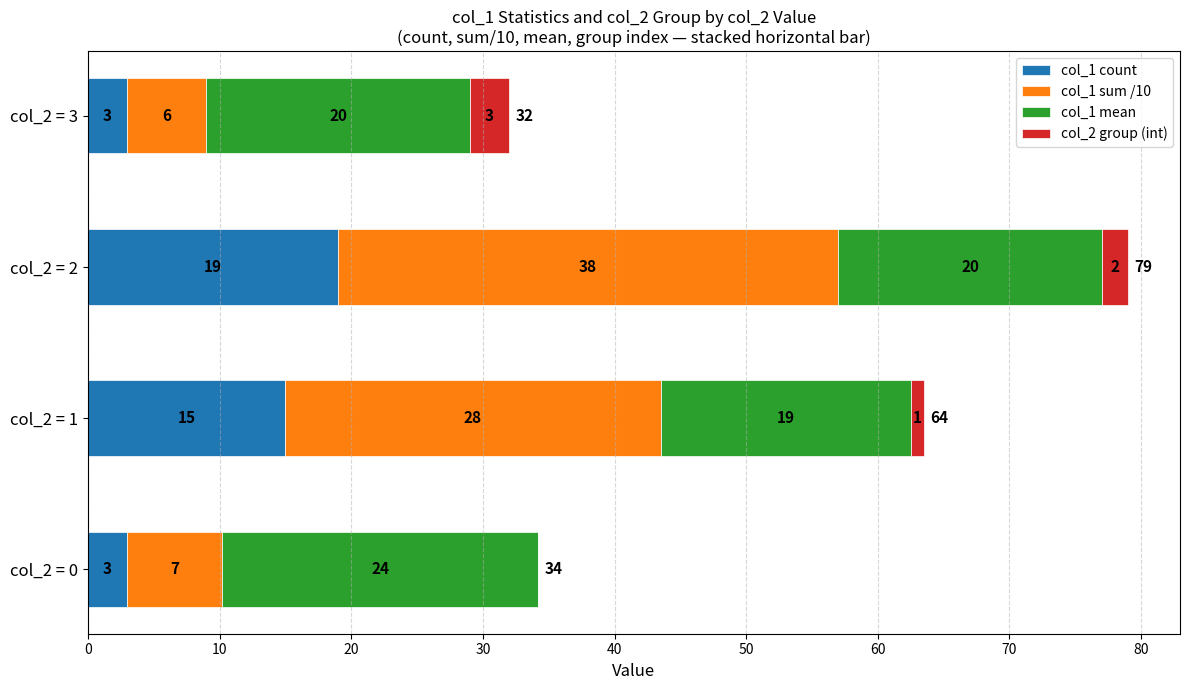

What is the sum of the col_1 count values at col_2 = 0 and col_2 = 1?

18.0